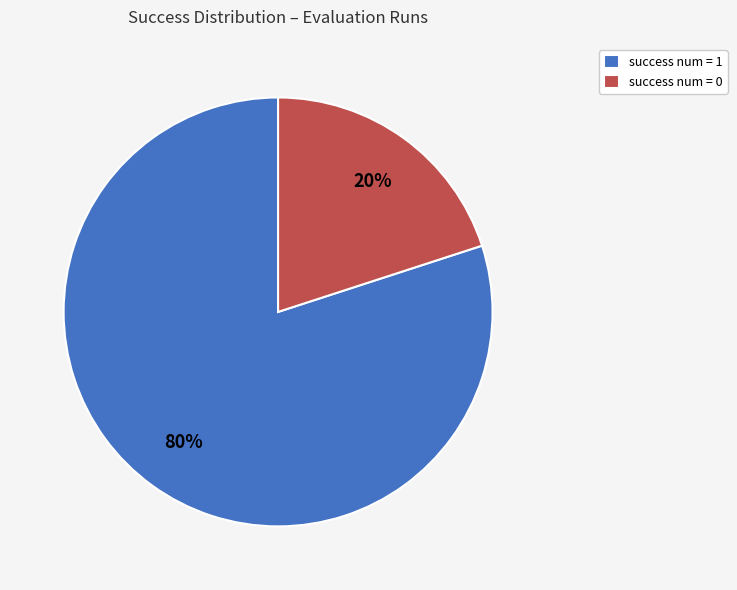

Combined, do success num = 0 and success num = 1 account for over 50%?

Yes